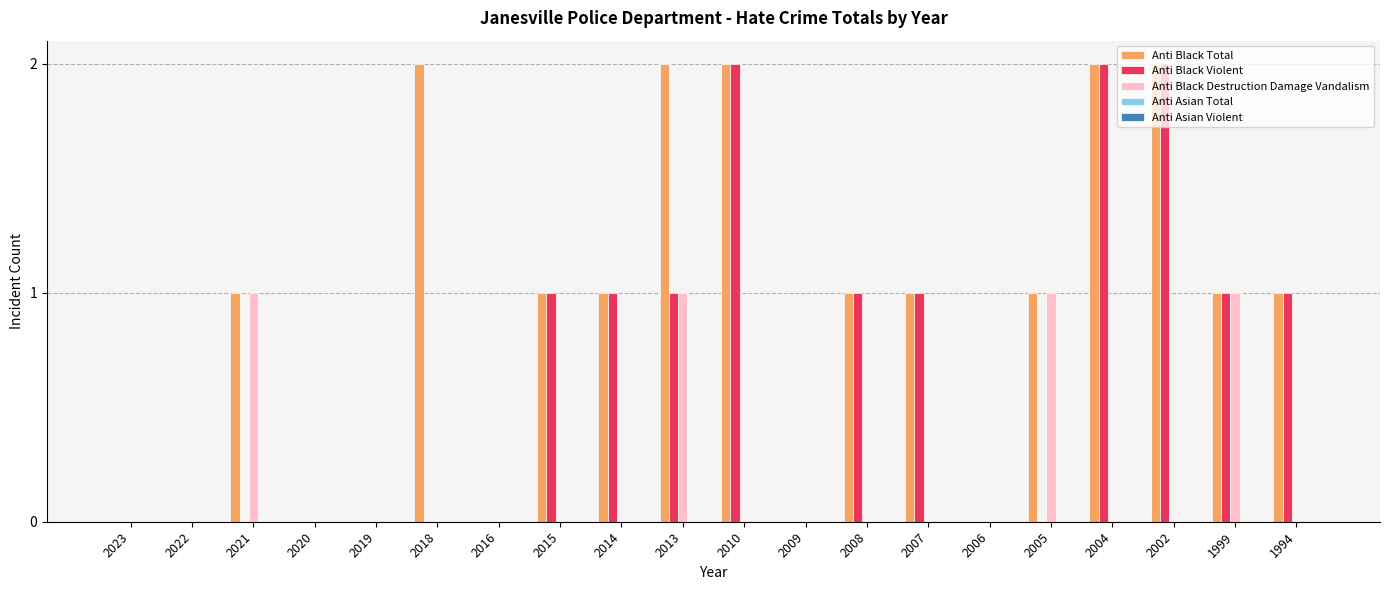

Are the bars grouped side by side (vs. stacked)?

Yes